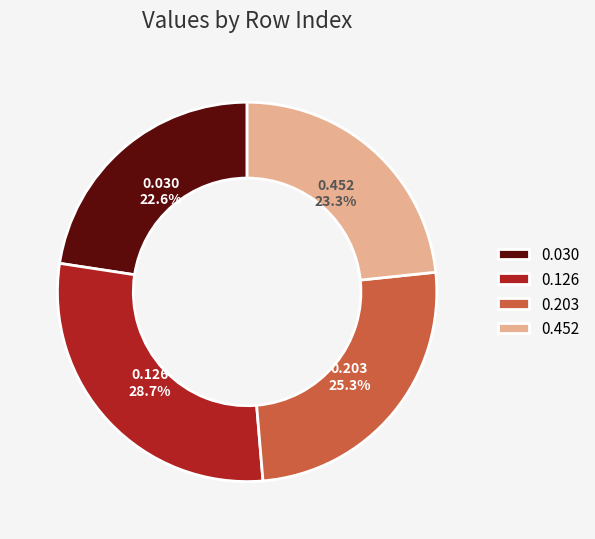

How many slices are in this pie chart?

4